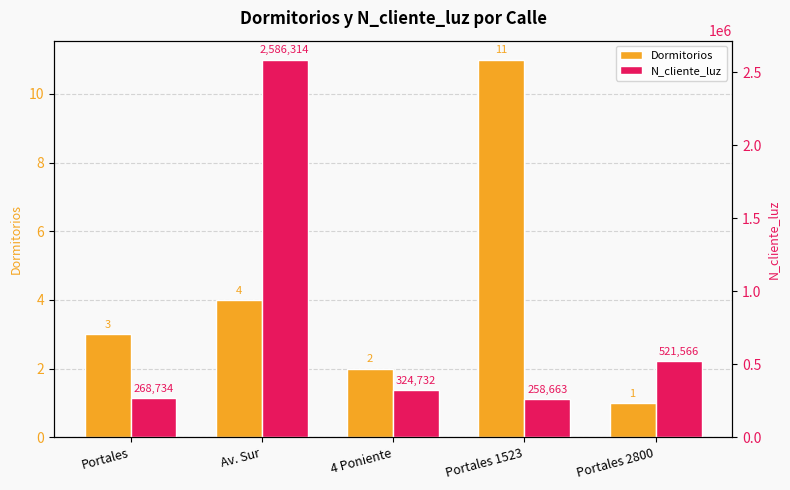

Reading left to right, what are all the values shown in this chart?

Dormitorios: 3	4	2	11	1
N_cliente_luz: 268734	2586314	324732	258663	521566